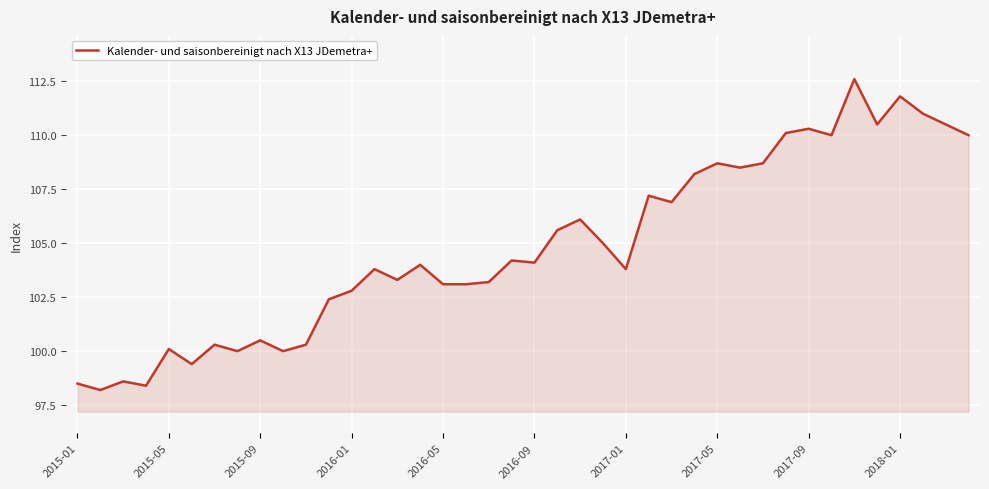

What is the greatest value displayed?

112.6